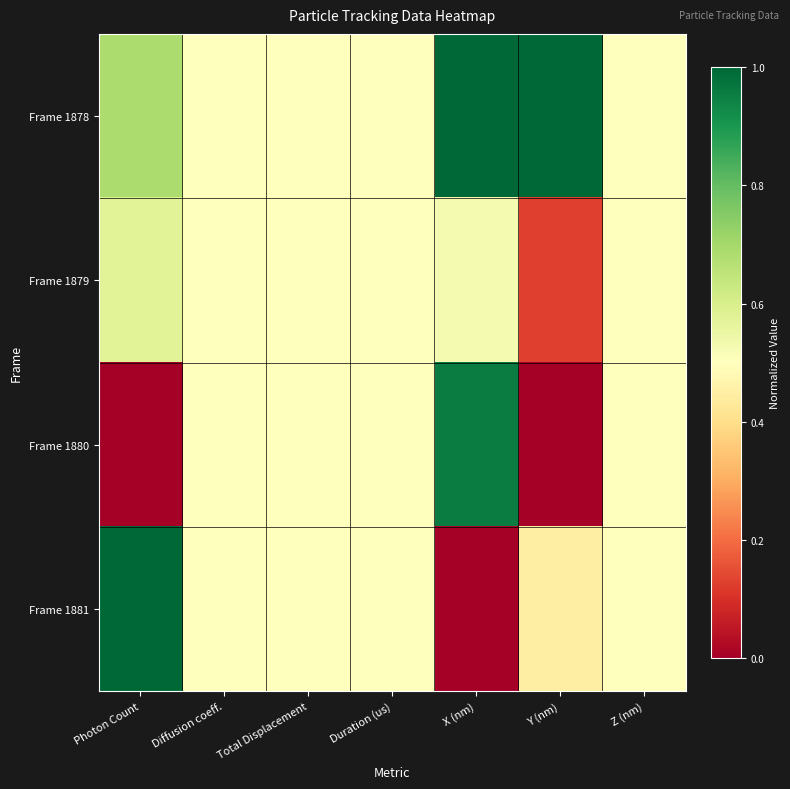

What is the difference between the highest and lowest values at X (nm)?

1.0